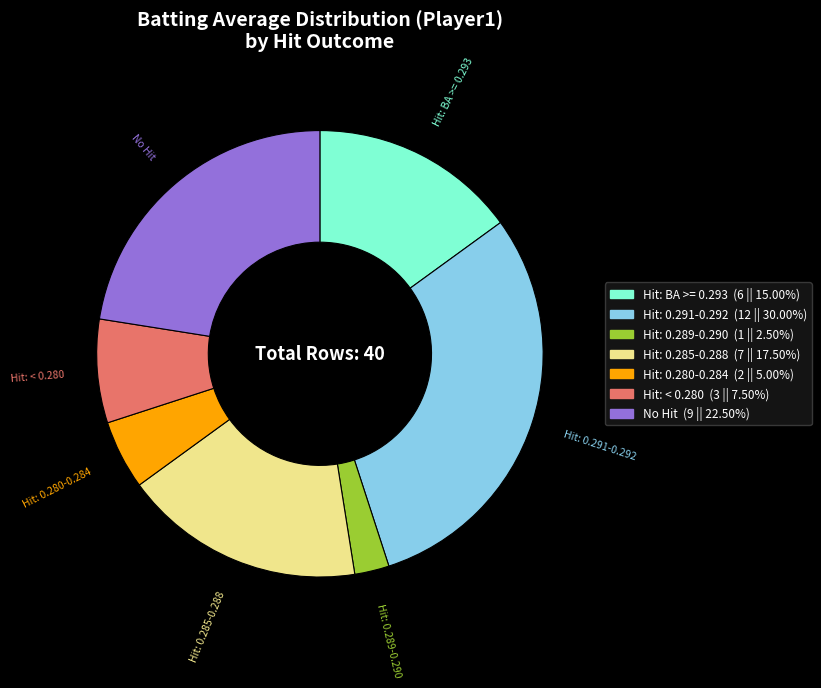

How many slices are in this pie chart?

7